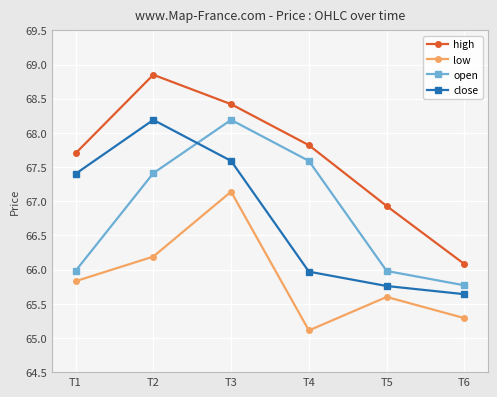

True or false: close and low cross at least once.

False